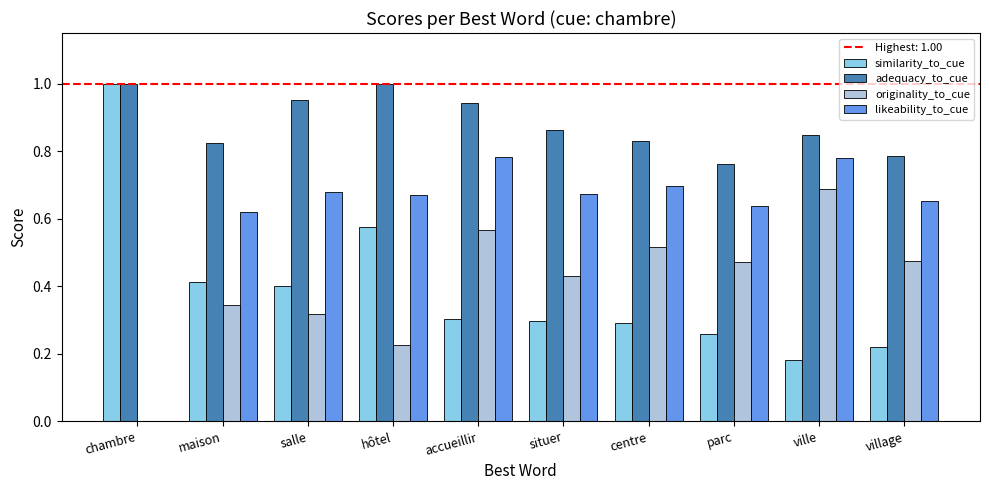

The similarity_to_cue series shows 0.5 at situer. True or false?

False